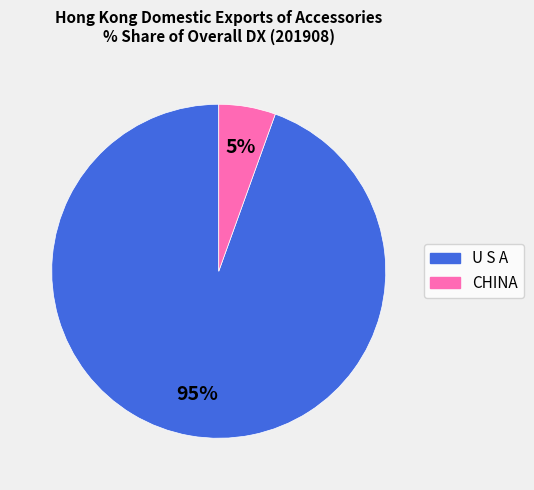

The CHINA slice represents 1% of the pie. True or false?

False